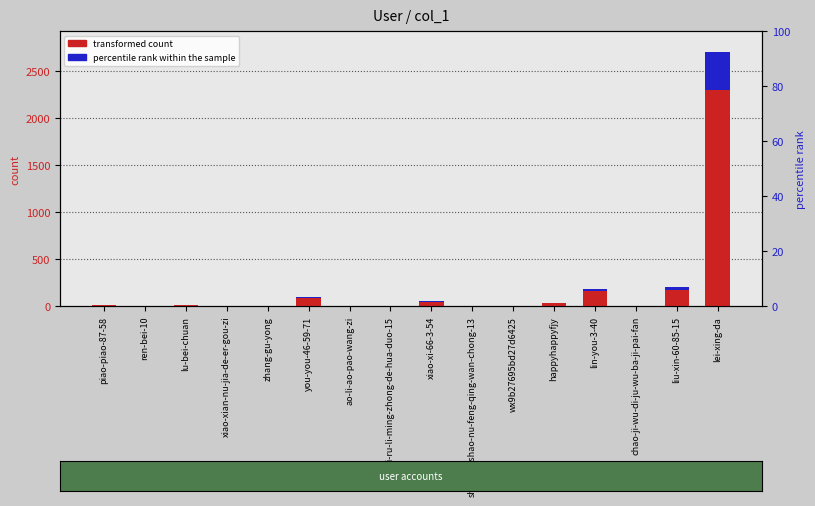

Which series has the largest total across all categories?

transformed count